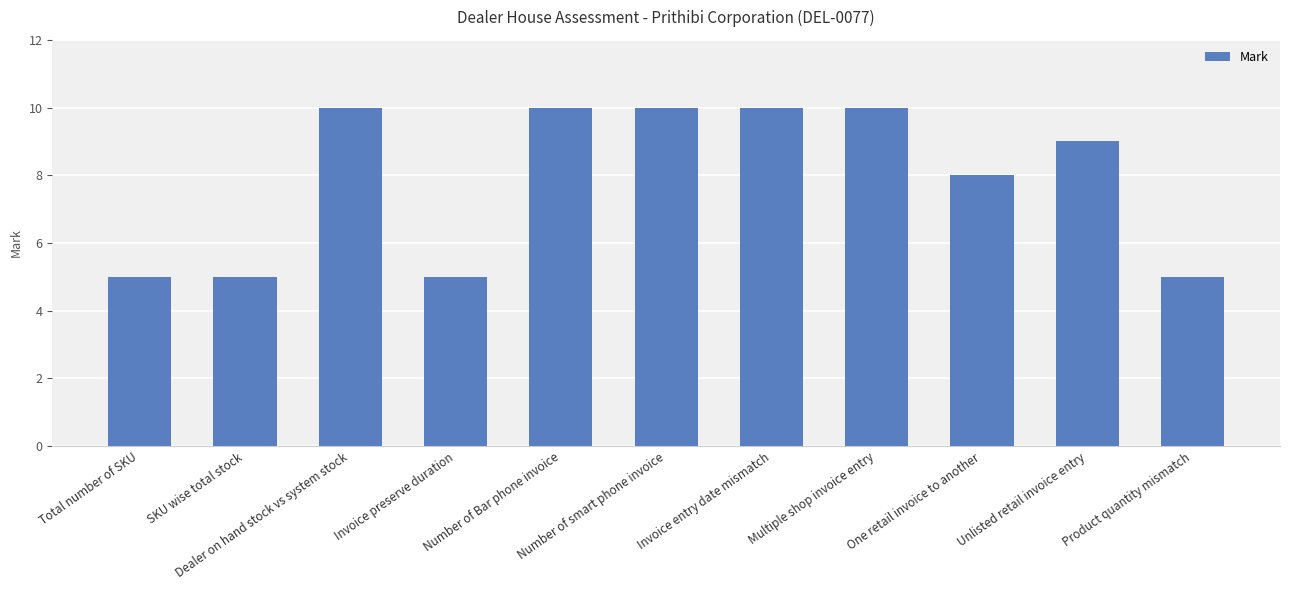

What is the label of the 6th bar from the left?

Number of smart phone invoice